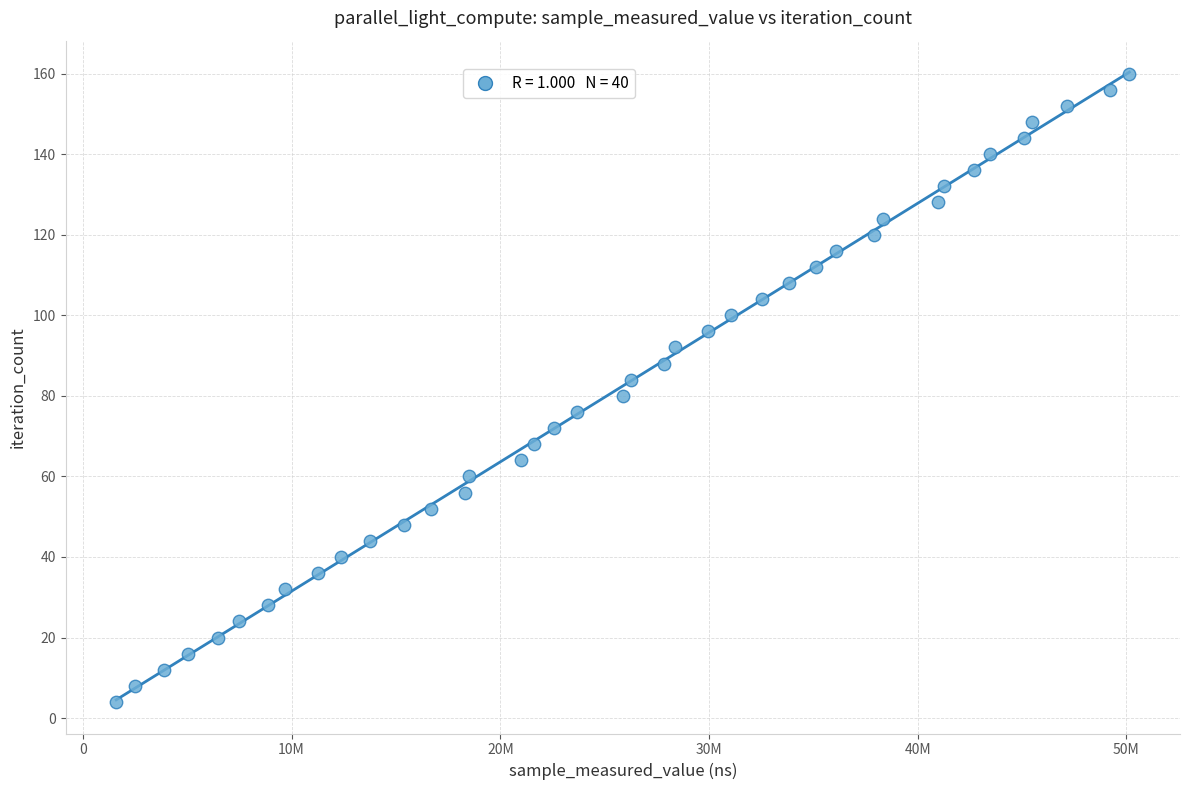

What is the range of Y values (max minus min)?

156